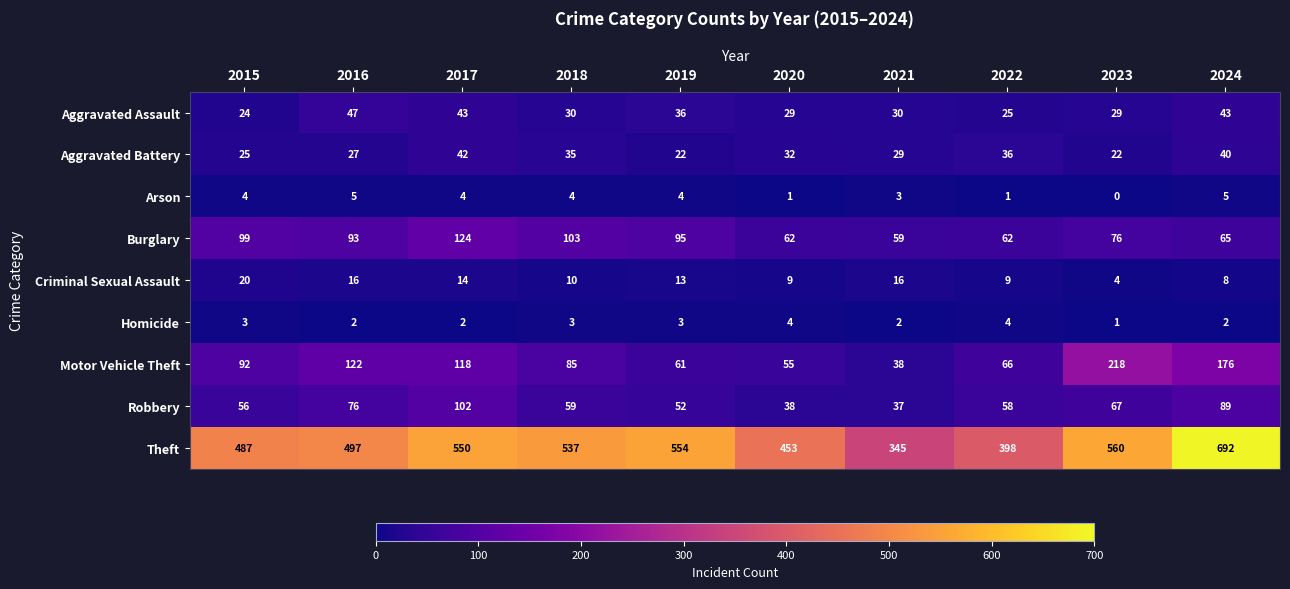

What is the total value across all series at 2017?

999